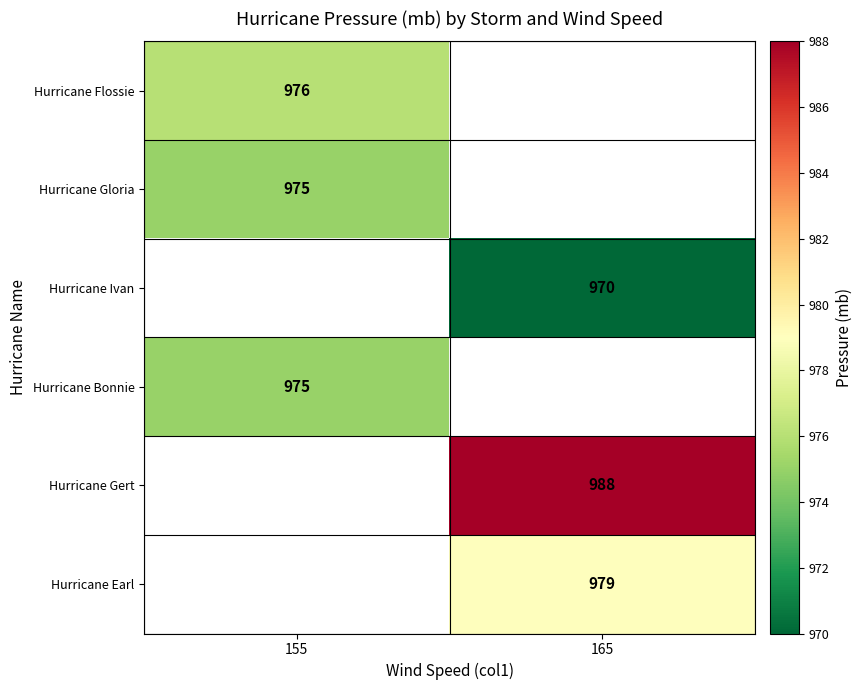

Is the value of Hurricane Bonnie at 155 greater than the value of Hurricane Ivan at 165?

Yes